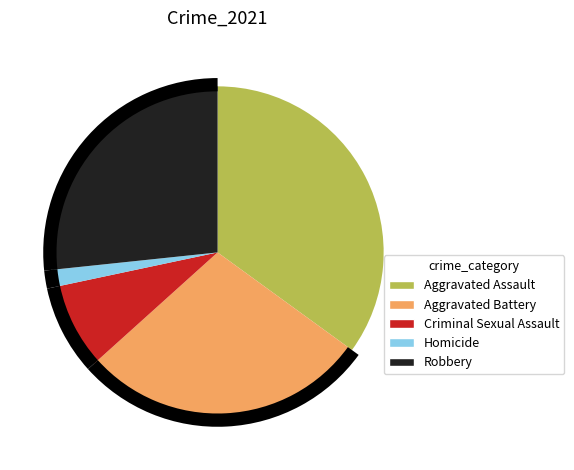

To the nearest percent, what is the average slice percentage?

20%